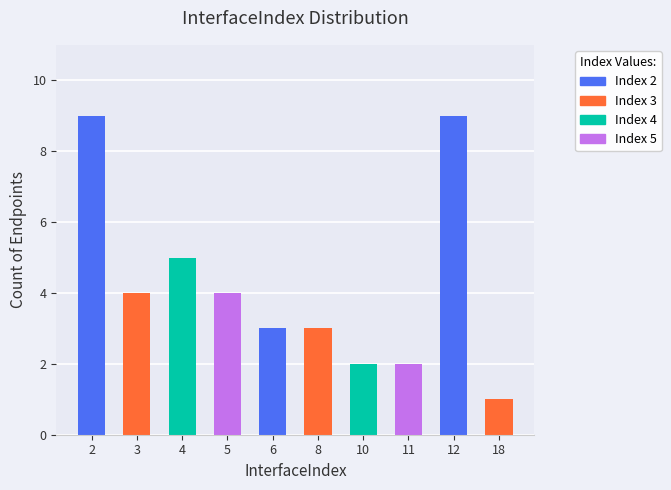

Which has a higher value, 8 or 10?

8